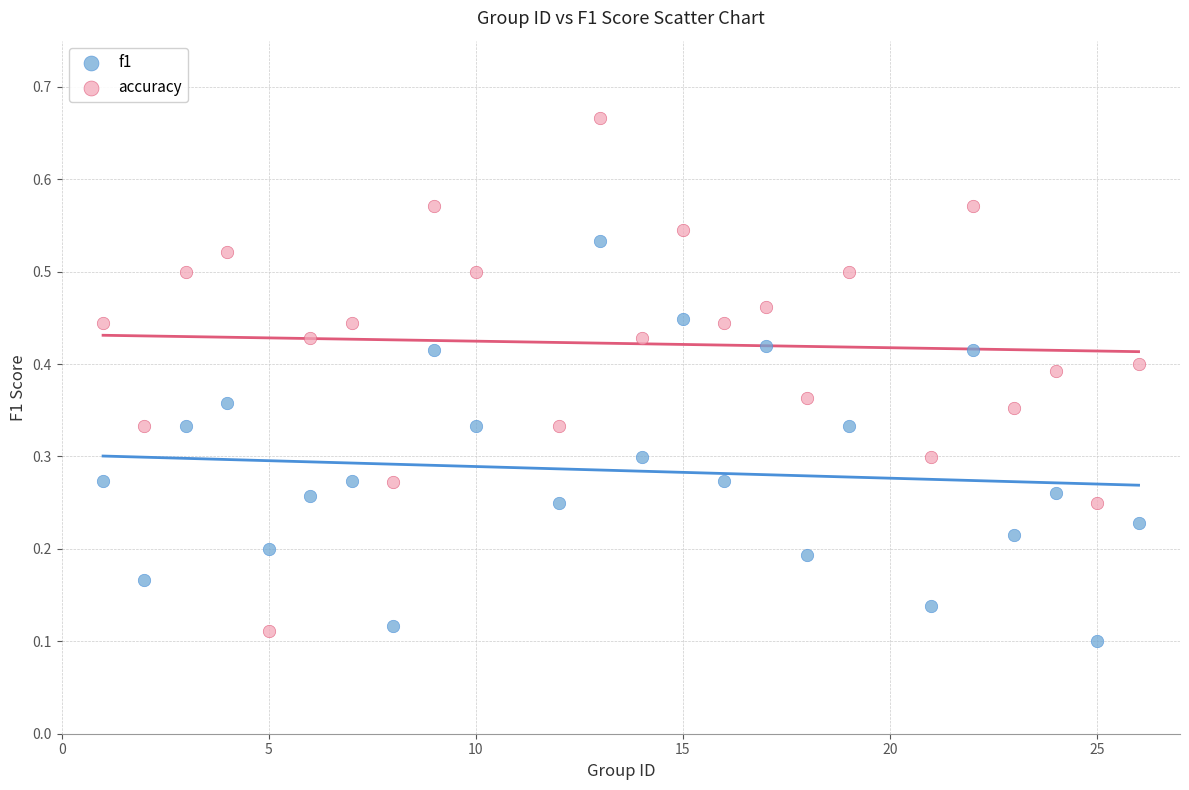

Across all data points, what is the range of X values (max minus min)?

25.0